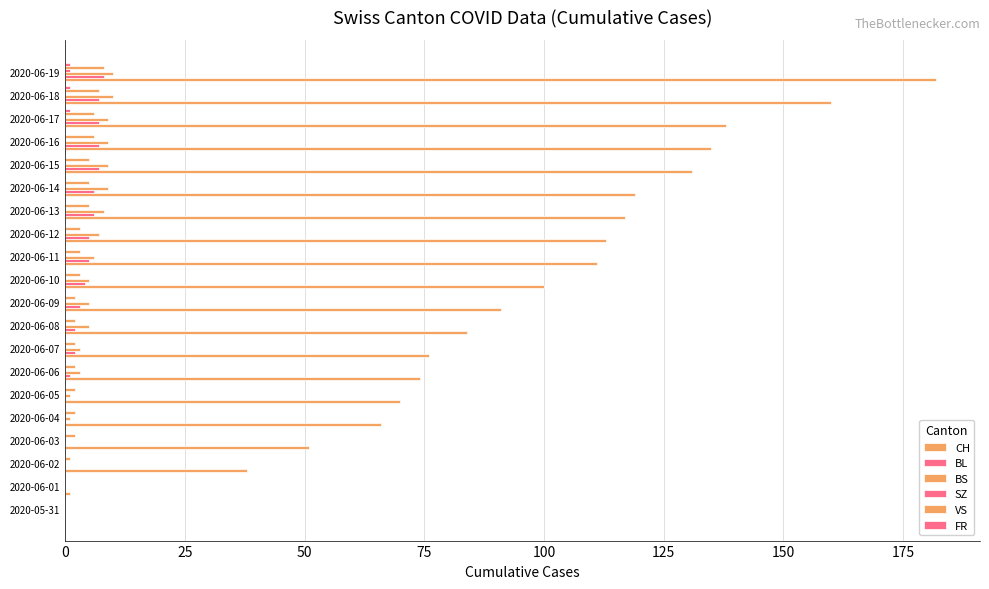

How many BL values are between 0 and 7?

19